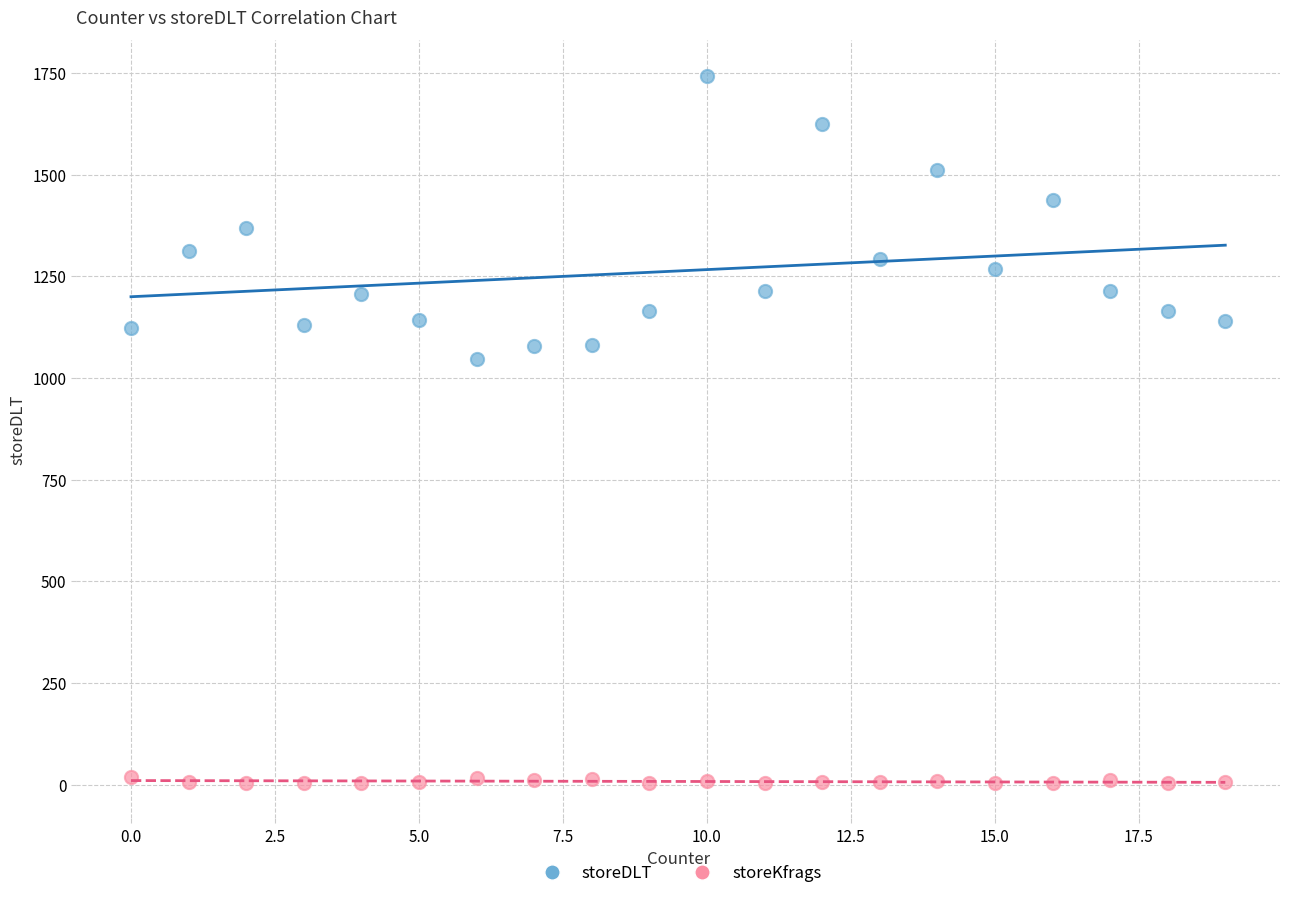

What is the X range (max minus min) for the scatter plot?

19